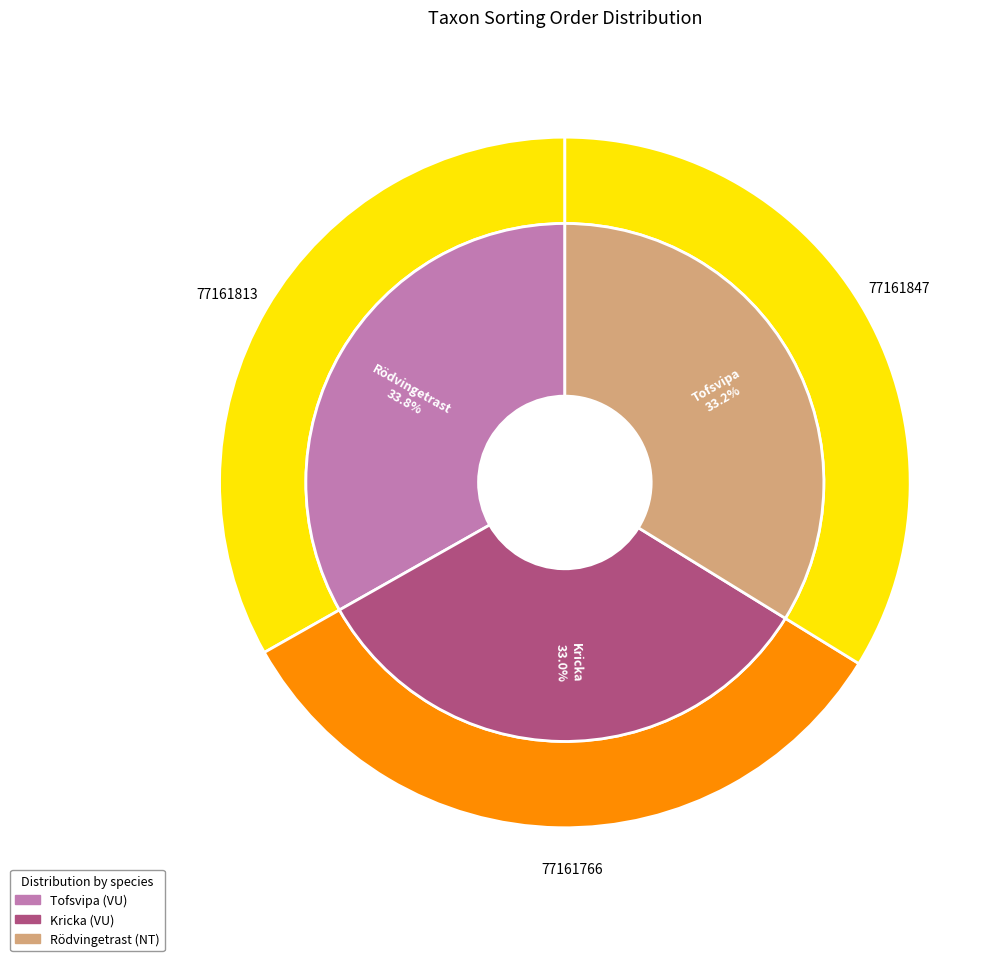

Which category has the biggest portion of the pie?

Rödvingetrast